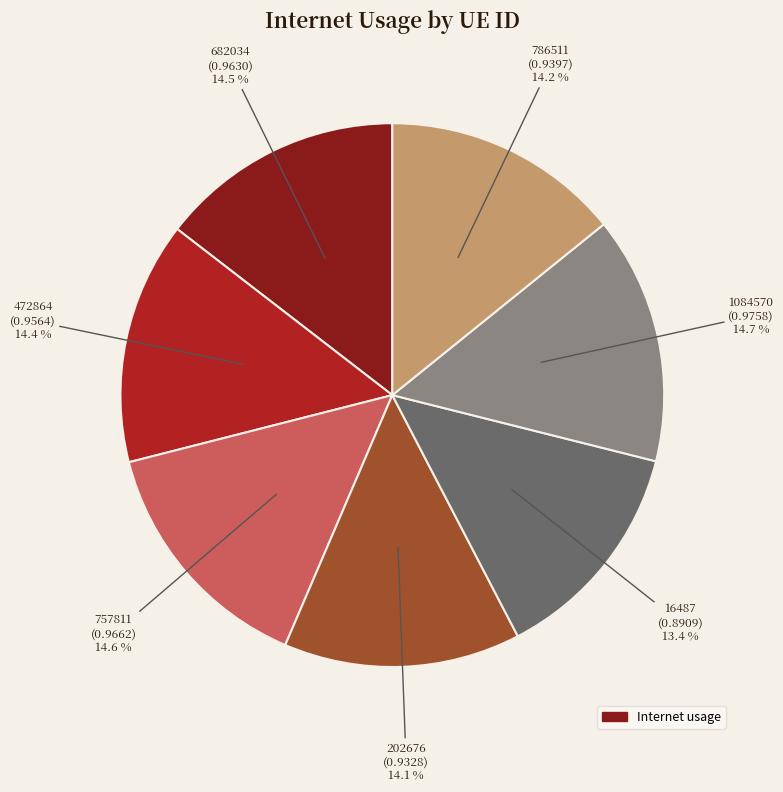

Does any single category account for the majority?

No